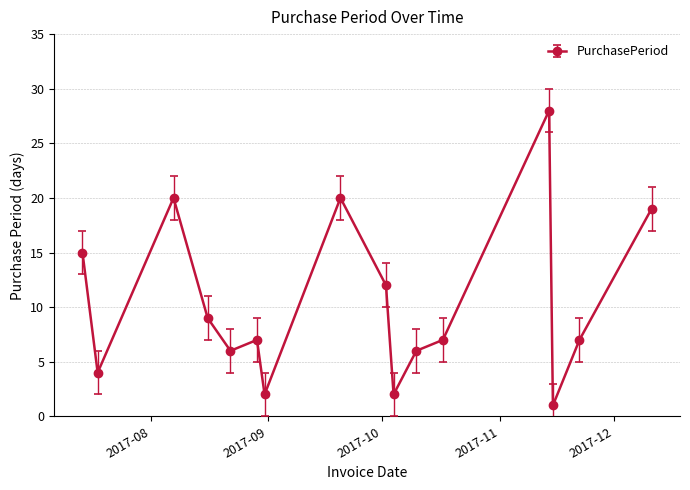

What is the average value?

10